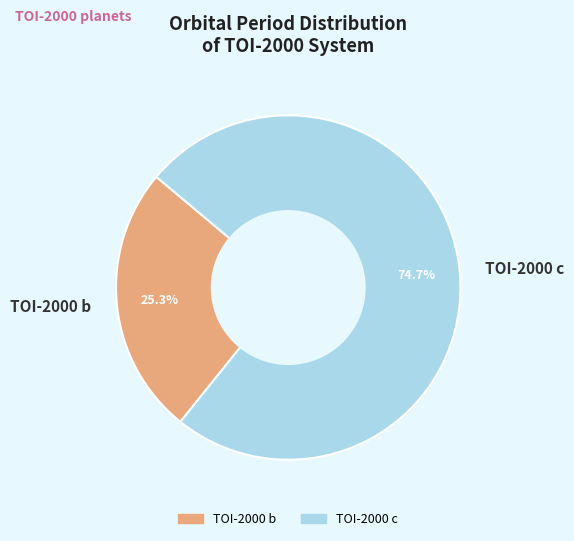

Does any single category account for the majority?

Yes